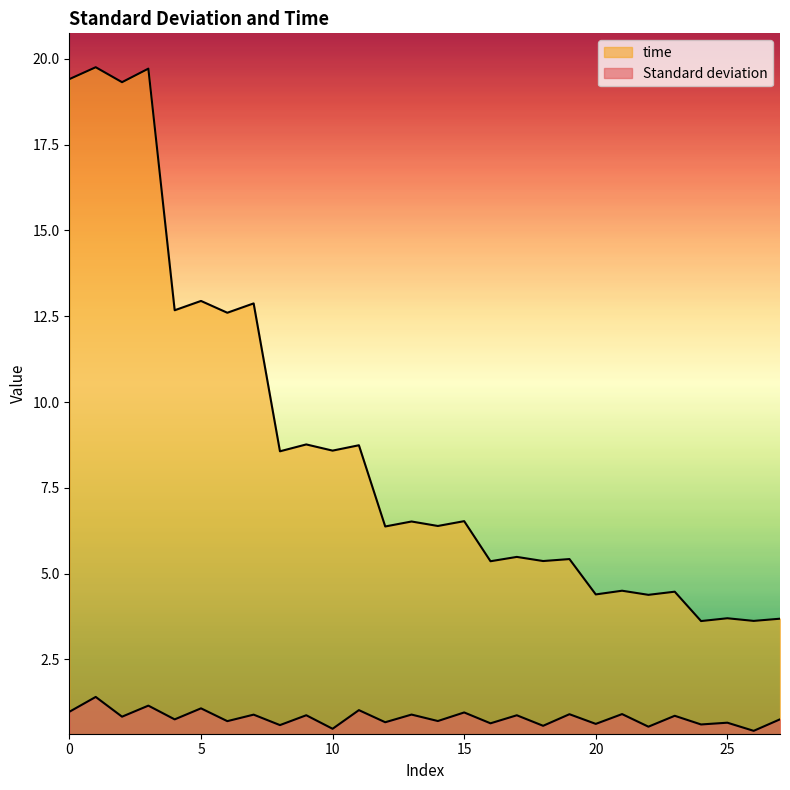

Count the number of data series in this chart.

2